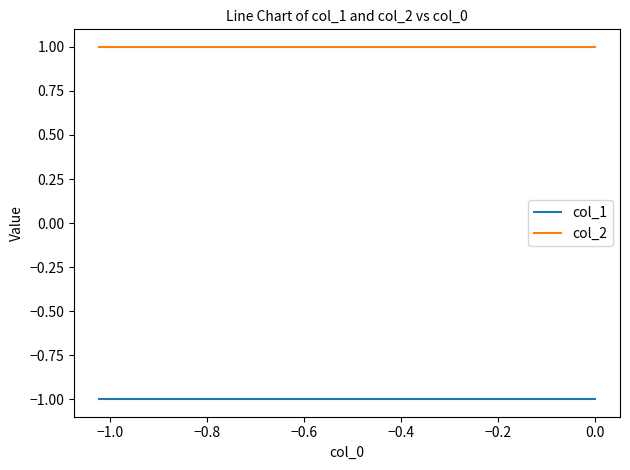

List the series in order of their peak value, lowest first.

col_1, col_2